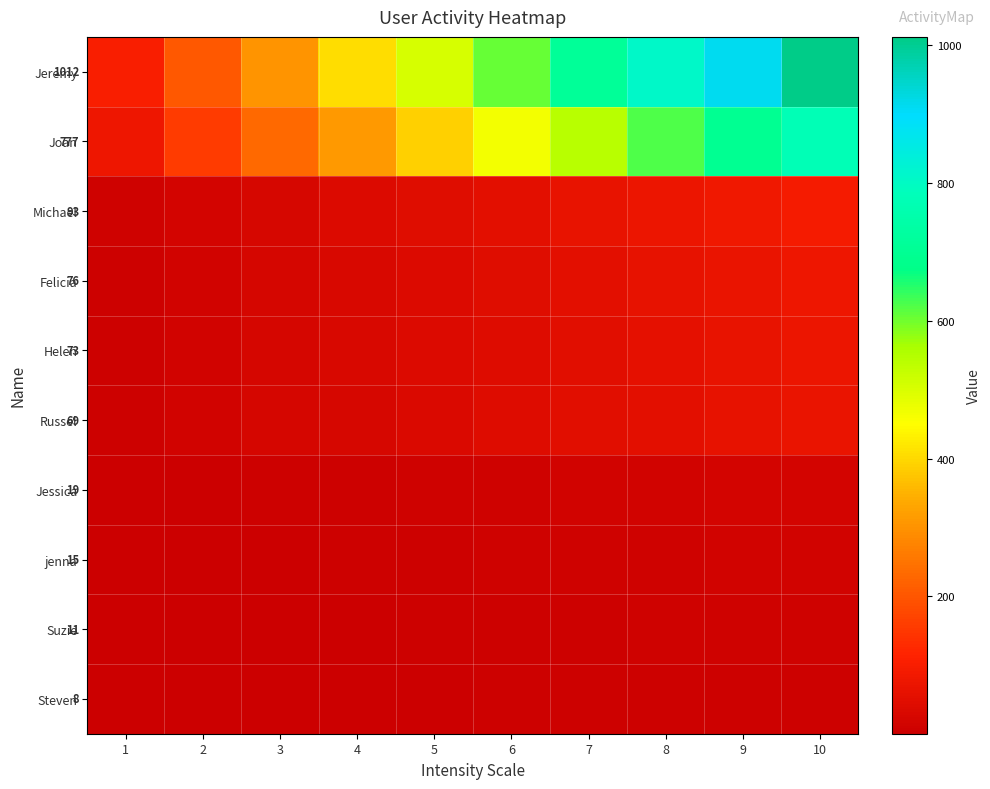

What is the minimum value shown in the chart?

0.8